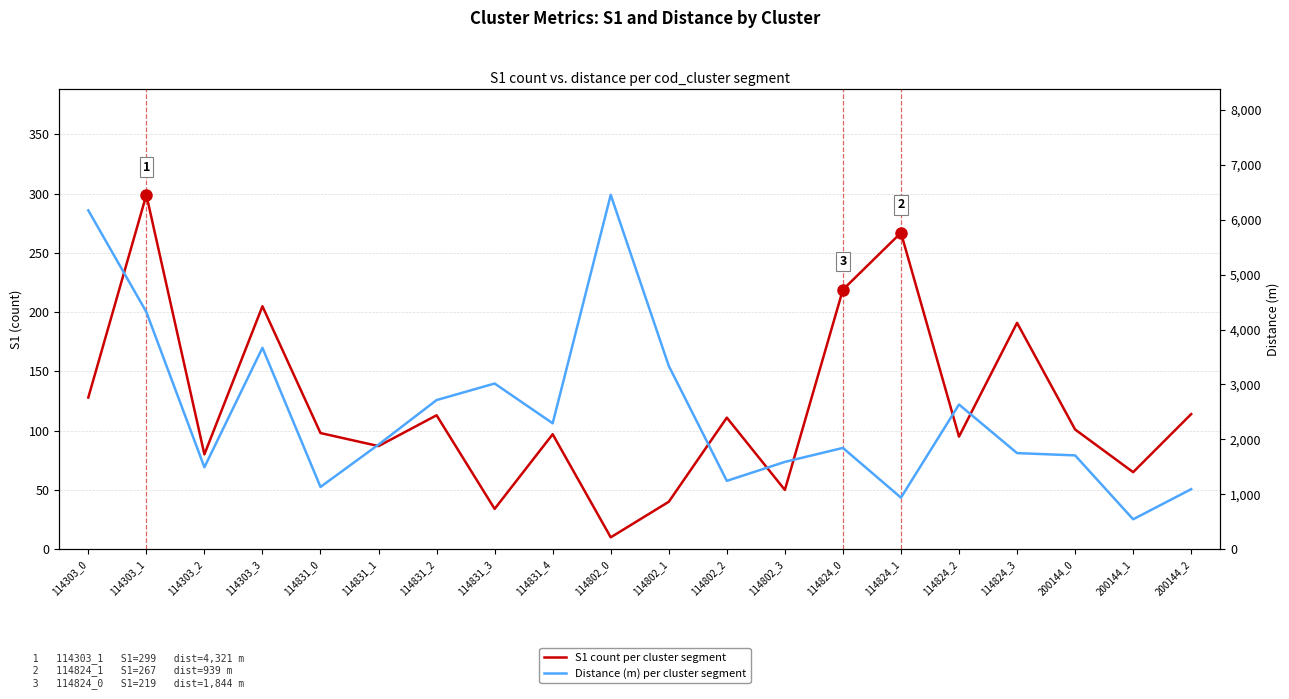

How many data points in S1 count per cluster segment are above 101?

9